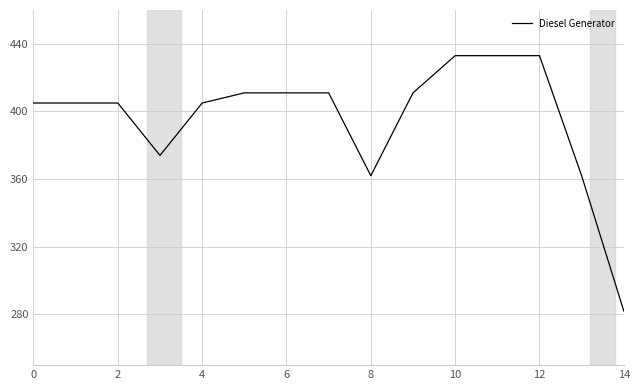

What is the difference between the maximum and second lowest values?

71